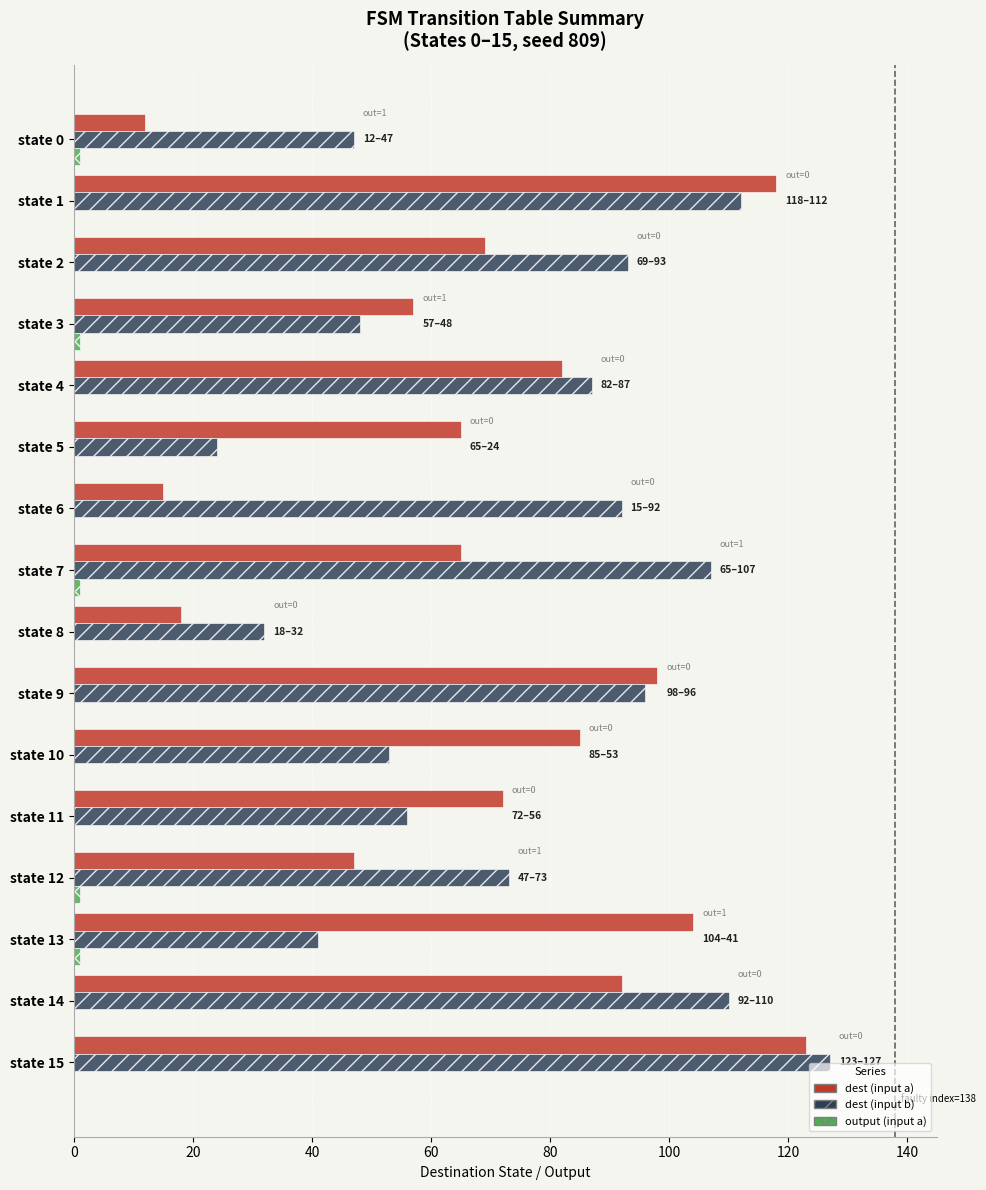

At which category is the sum across all series the highest?

state 15